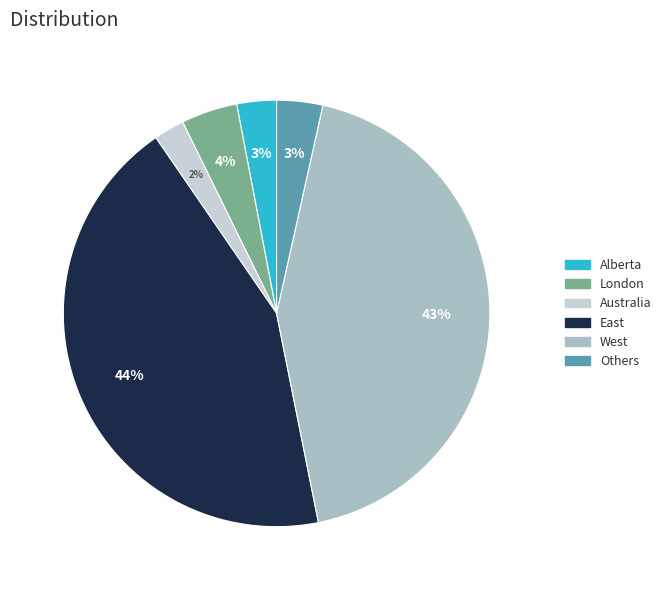

Do West and Alberta together represent more than half of the pie?

No